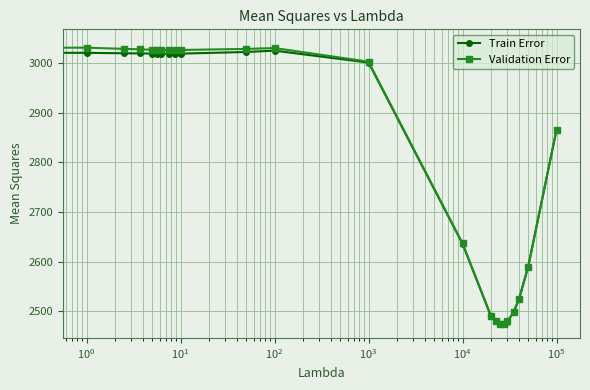

True or false: Train Error has more than 0 interior local peaks.

True